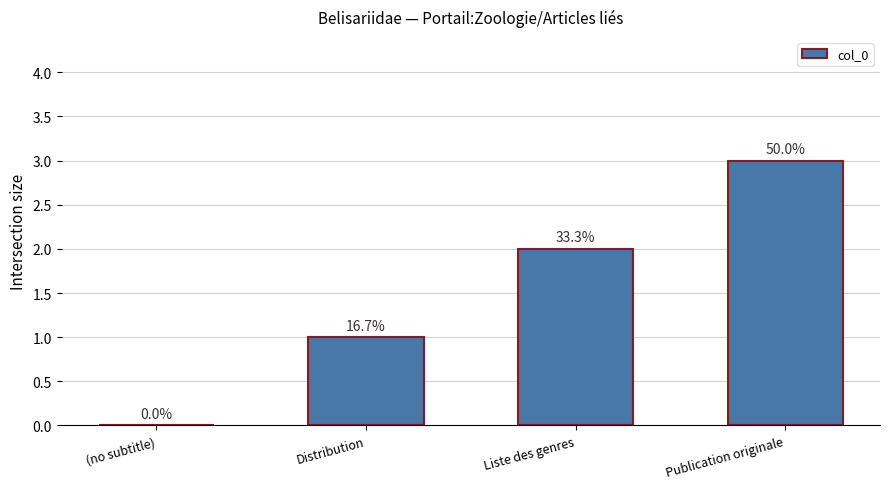

Between Publication originale and Liste des genres, which is larger?

Publication originale